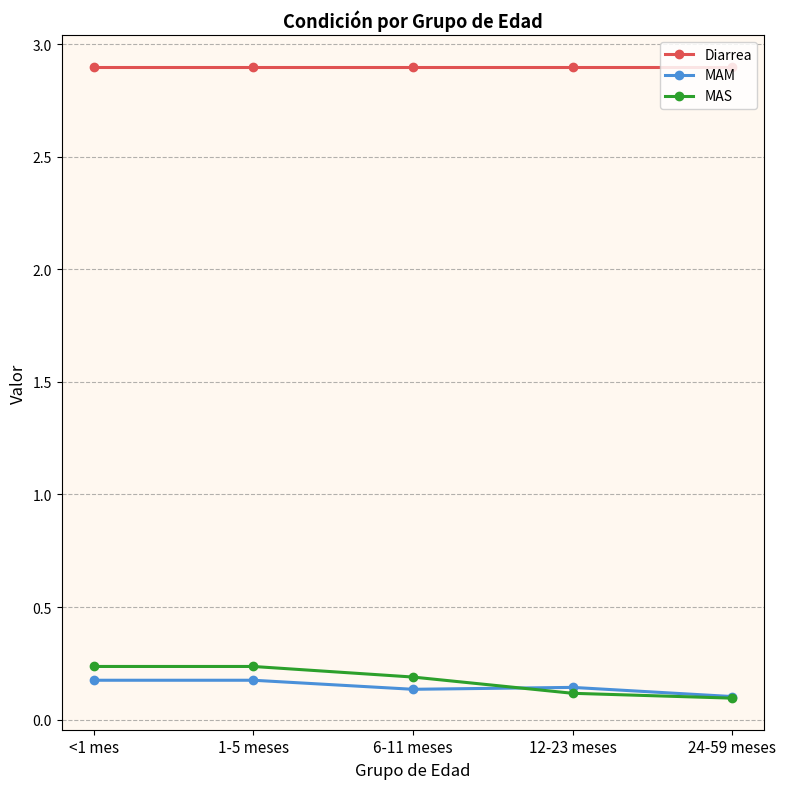

What is the lowest value of the Diarrea series?

2.9